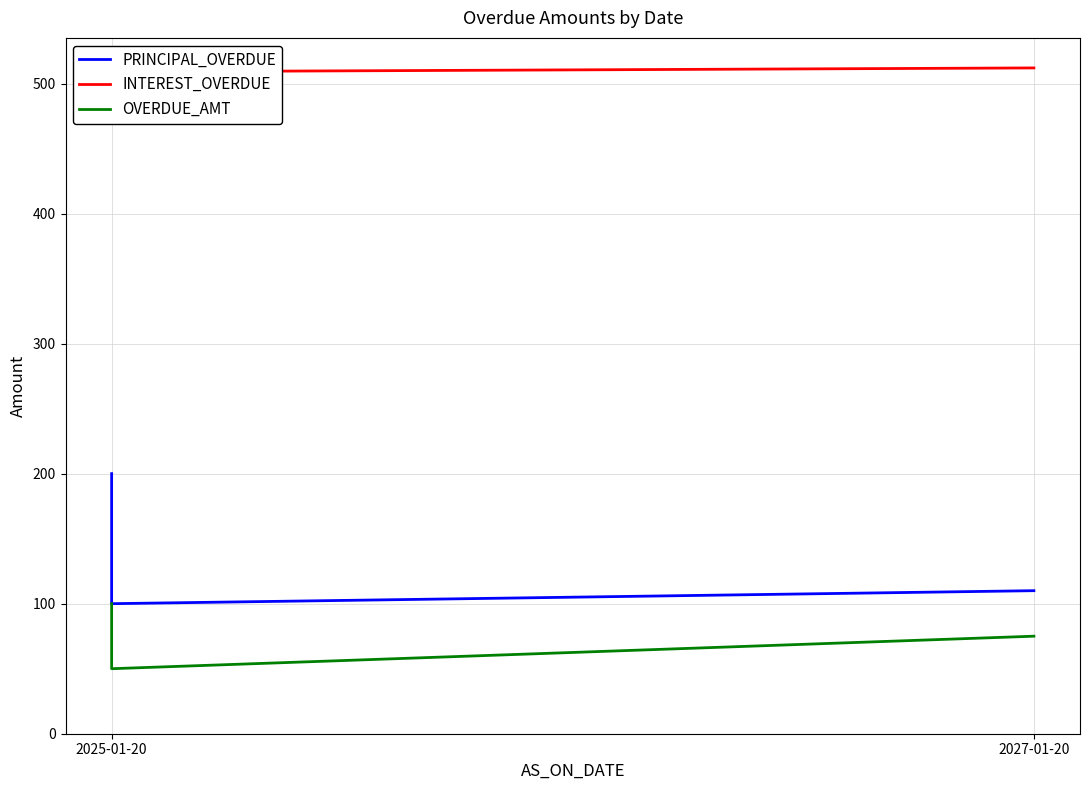

How many PRINCIPAL_OVERDUE values are between 100 and 200?

3